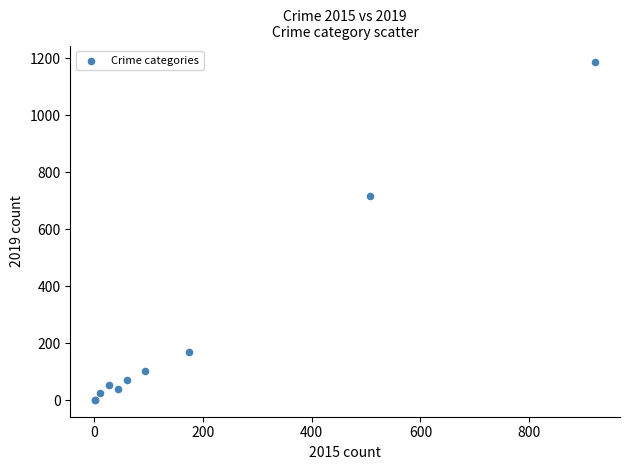

What Y value in the scatter plot is closest to 593?

716